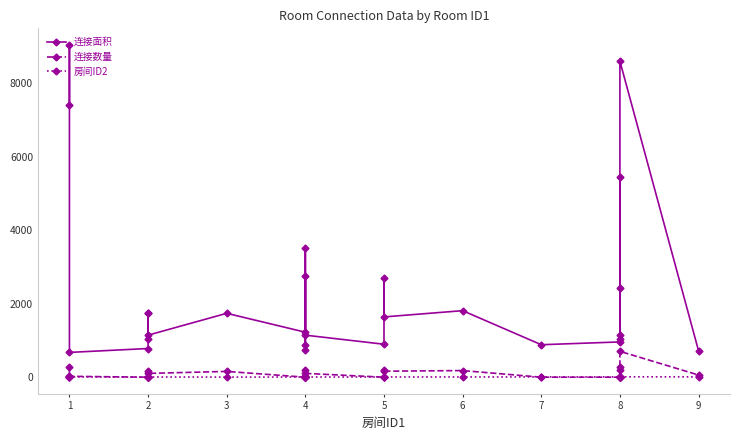

Which series has the widest spread of values?

连接面积